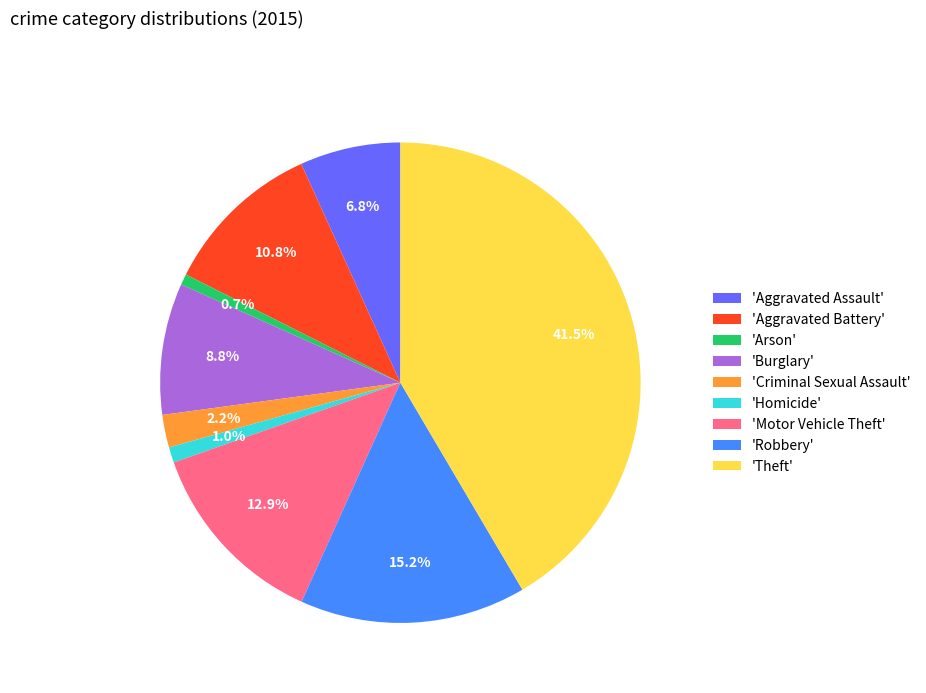

What percentage do 'Aggravated Battery' and 'Aggravated Assault' together represent?

17.6%